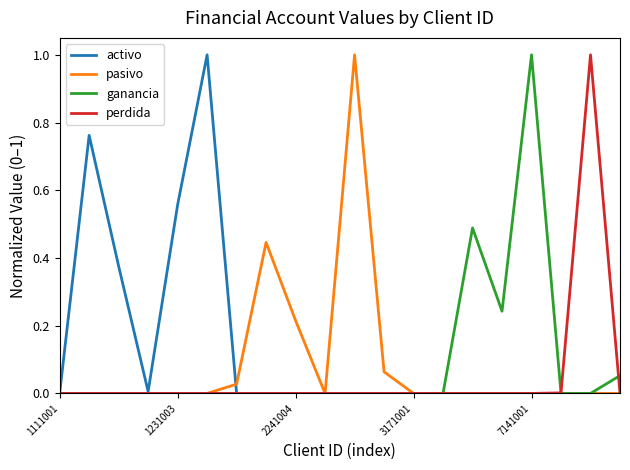

How many distinct data groups are displayed?

4